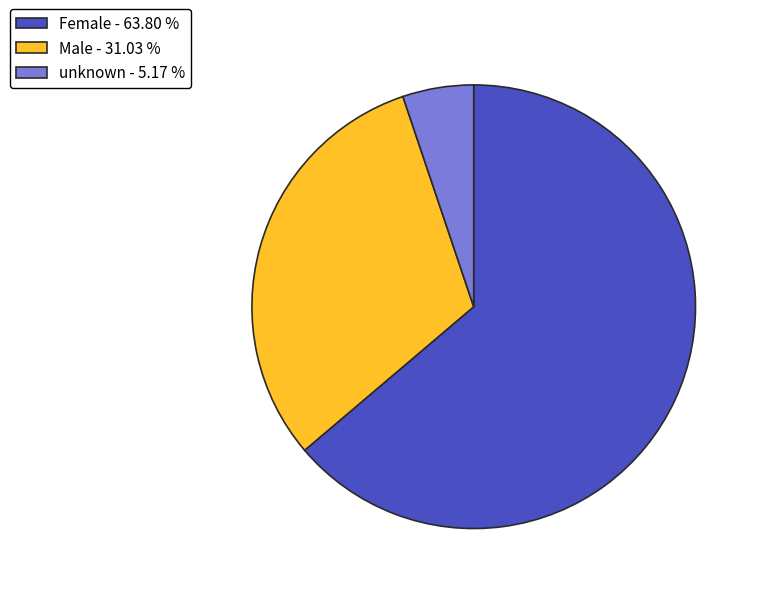

How many slices are in this pie chart?

3